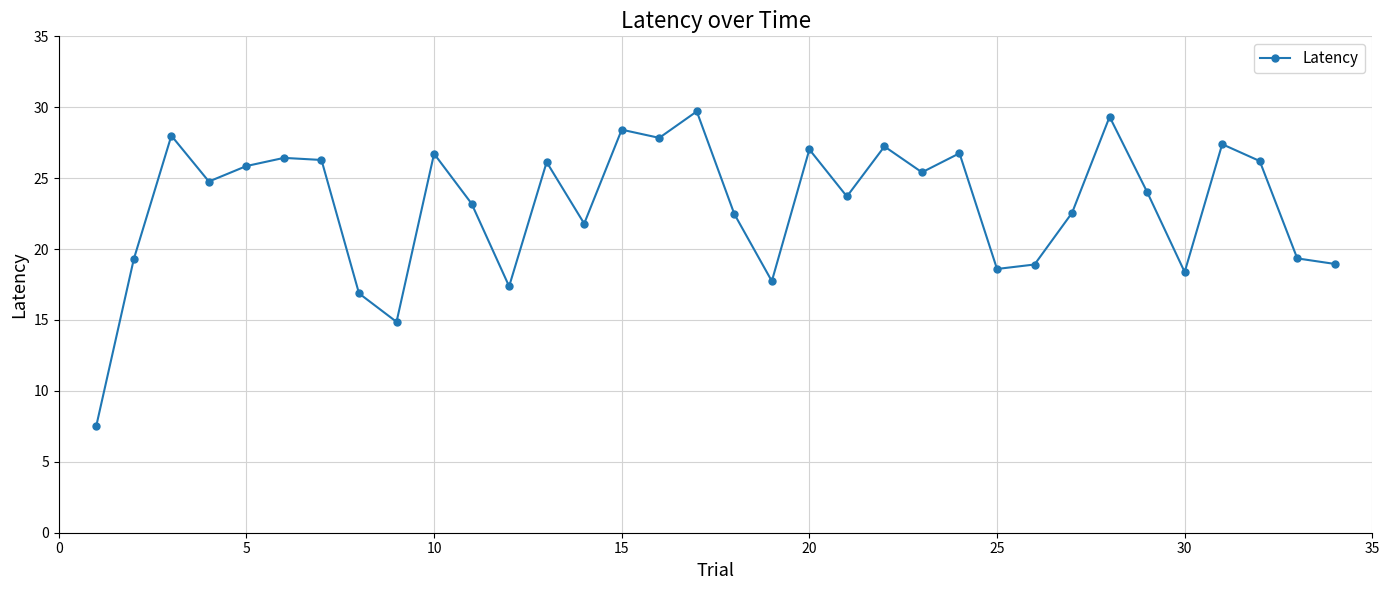

True or false: there are more than 2 points higher than both neighbors.

True